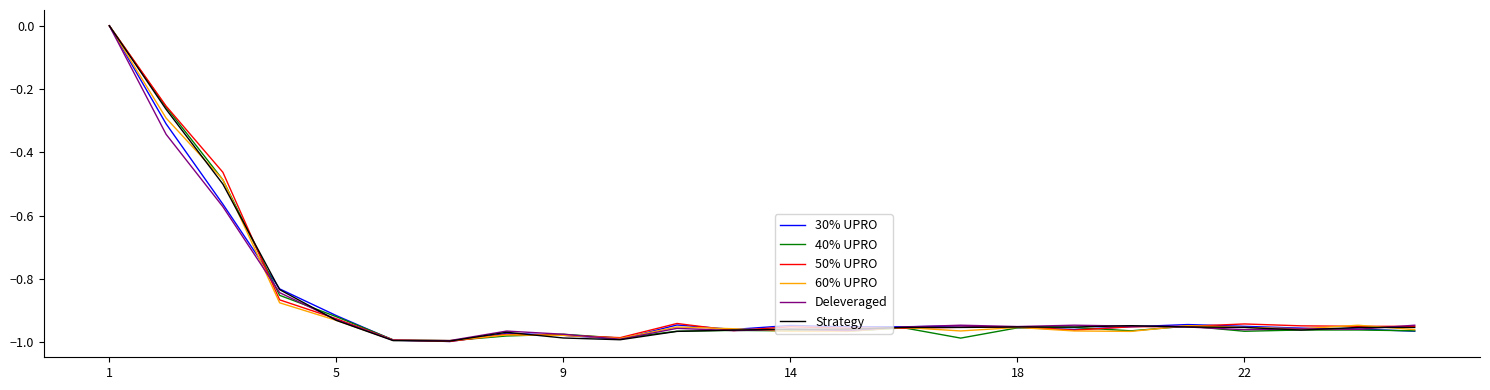

What are all the series names shown in the legend?

30% UPRO, 40% UPRO, 50% UPRO, 60% UPRO, Deleveraged, Strategy